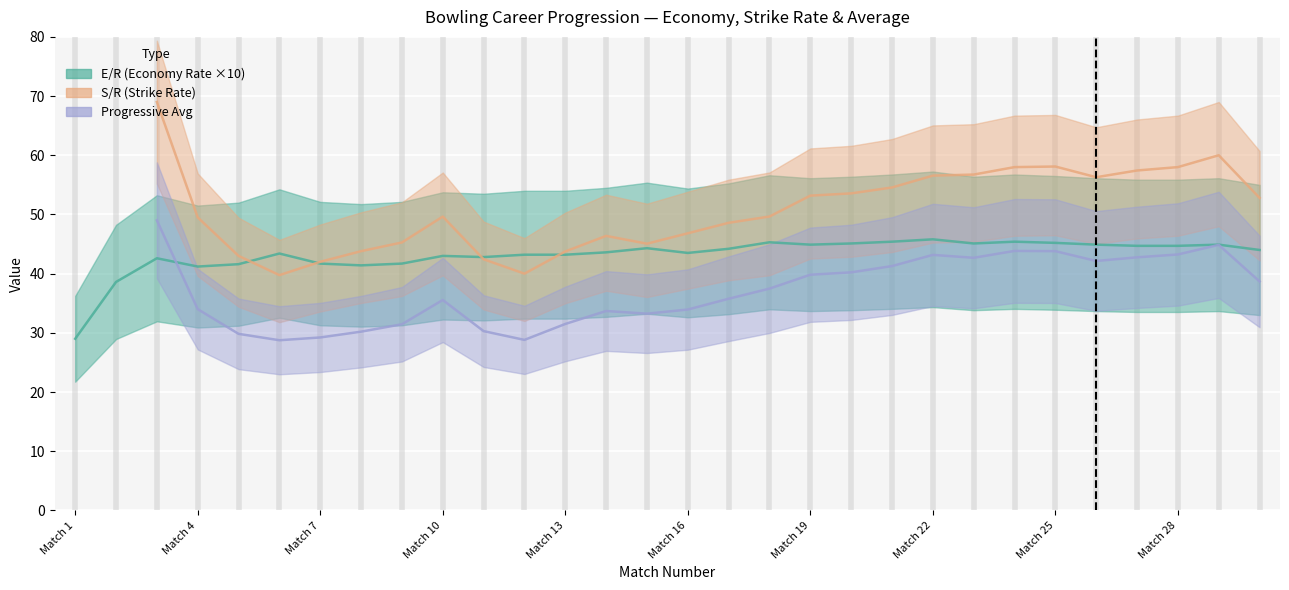

True or false: Progressive Avg has more than 1 interior local peaks.

True